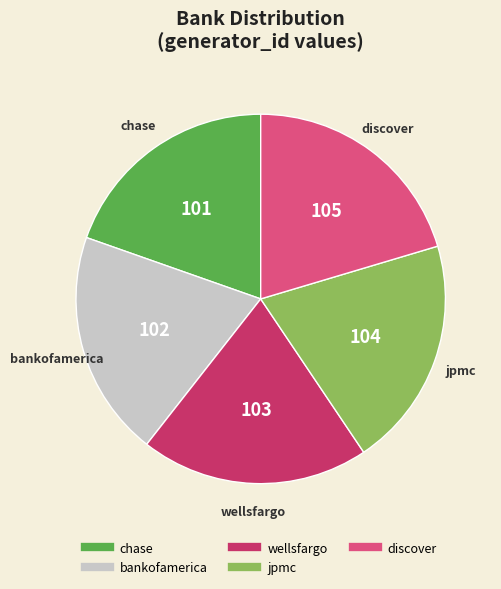

What is the ratio of the value at discover to the value at wellsfargo?

1.0